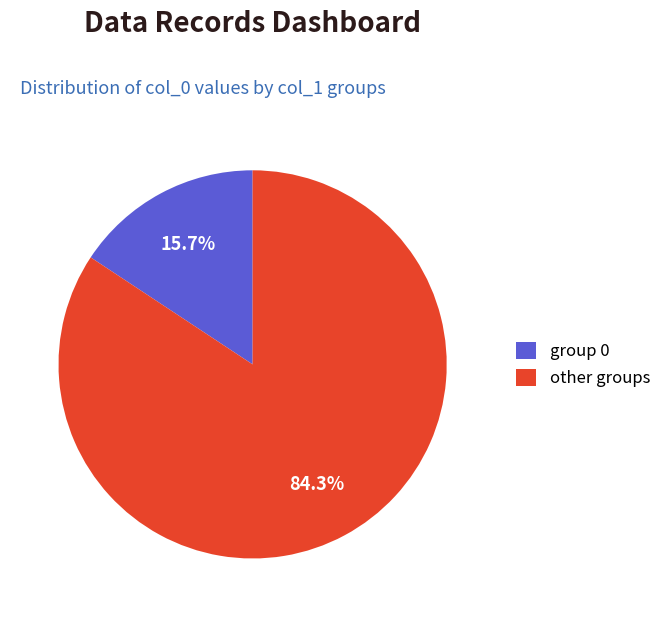

To the nearest percent, what is the difference between the largest and smallest slice percentages?

69%